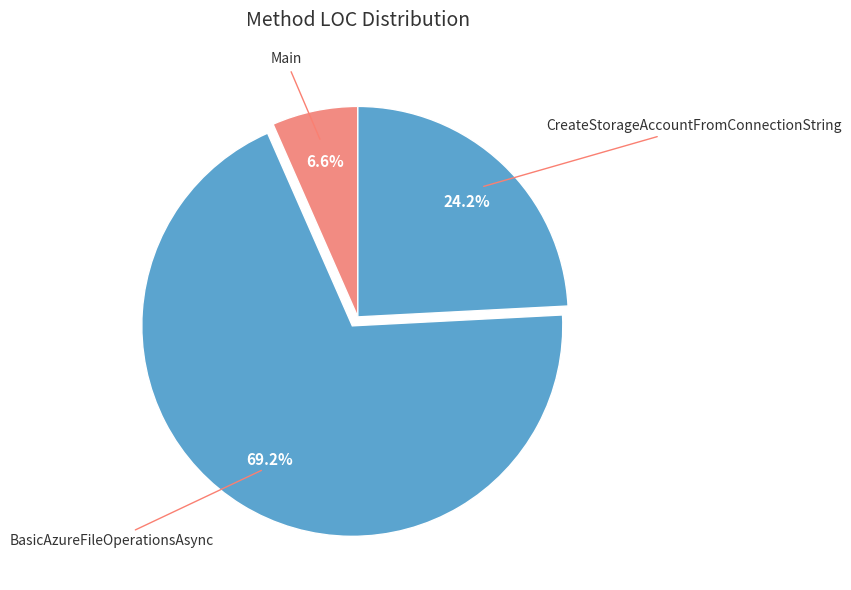

Count the number of slices in the pie.

3